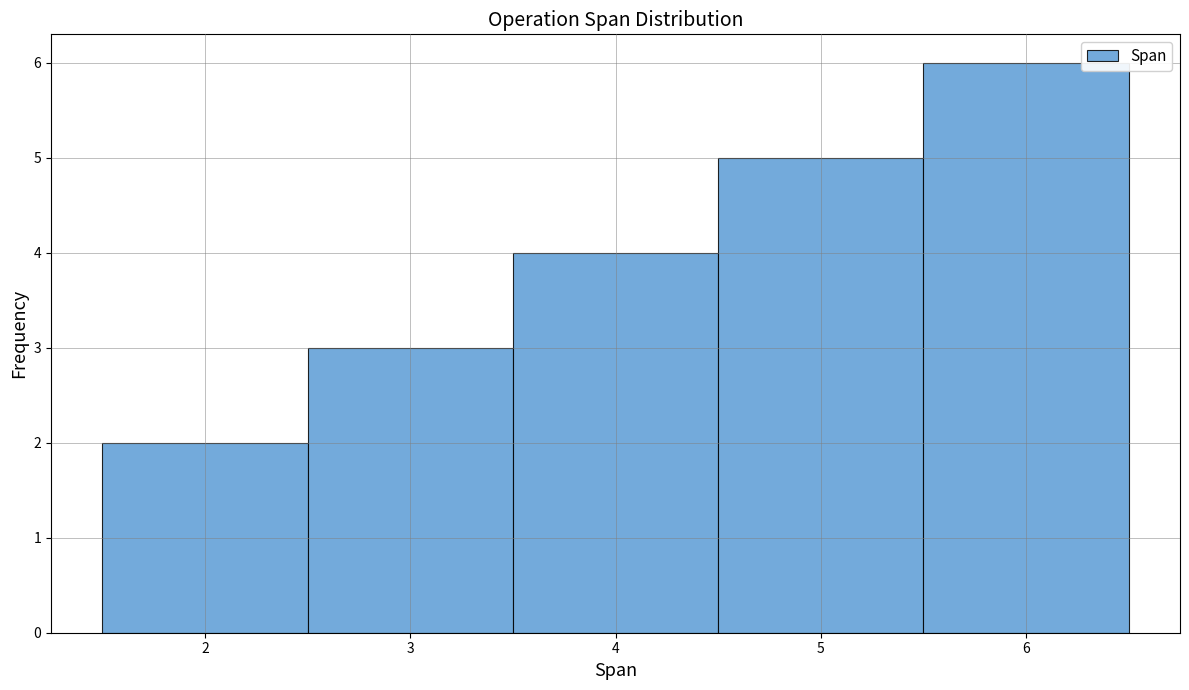

How tall is the bar that spans 2.5 to 3.5 on the x-axis? The values are not printed on the chart, so give them approximately, as read against the axis.

3